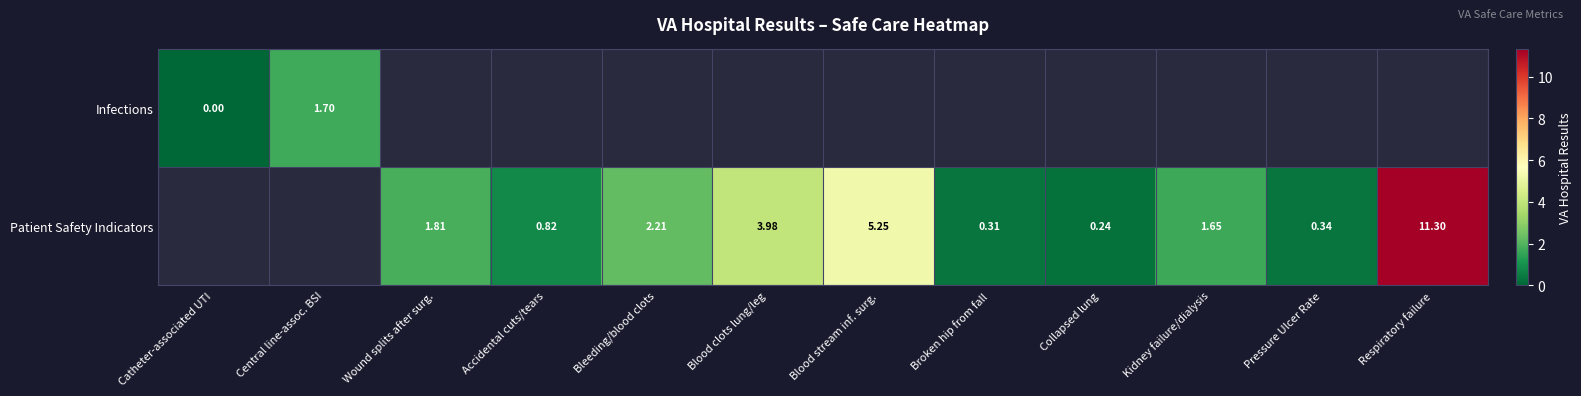

Is the value of Patient Safety Indicators at Wound splits after surg. greater than the value of Infections at Catheter-associated UTI?

Yes